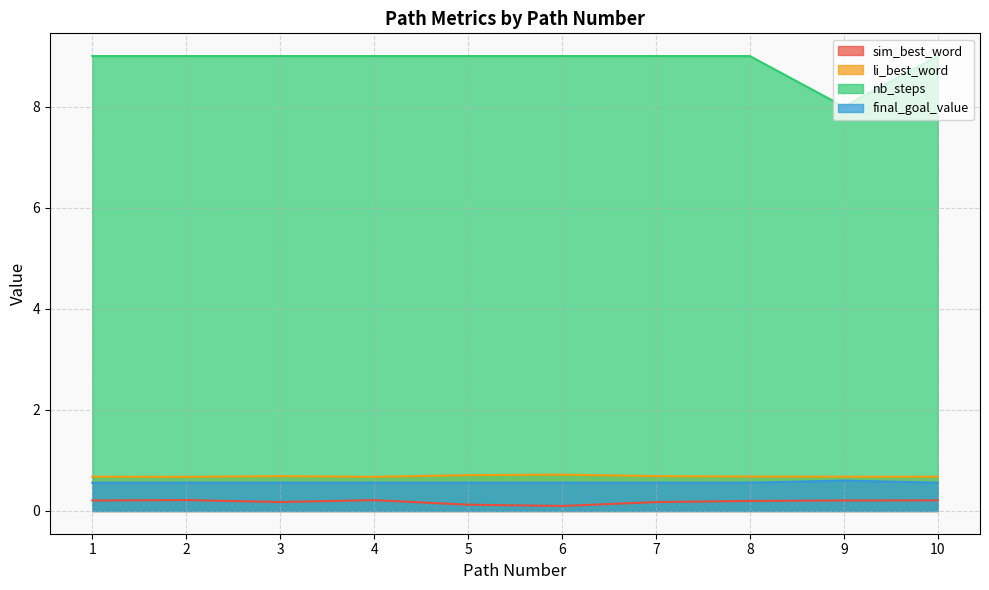

Which has a higher value, 4 or 10?

4